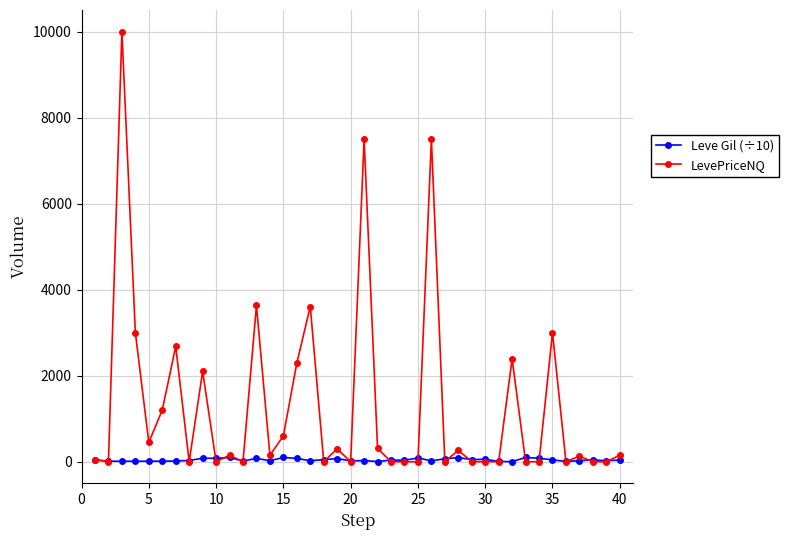

Rank the series by their maximum value, from lowest to highest.

Leve Gil (÷10), LevePriceNQ